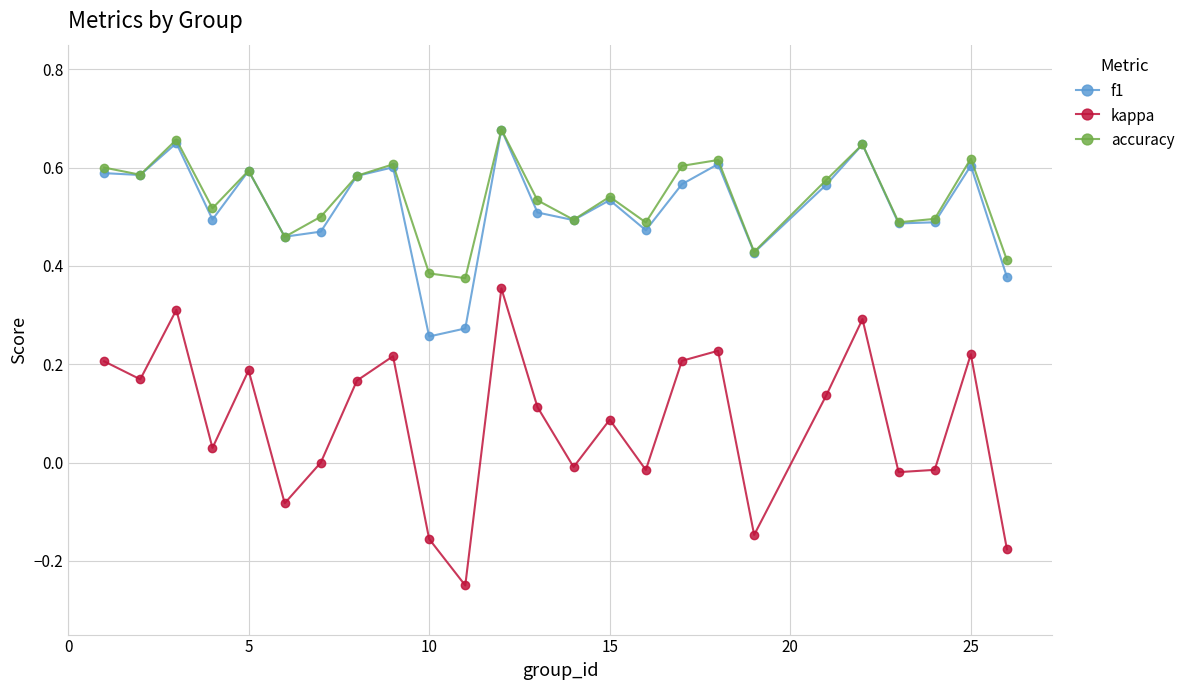

True or false: kappa has more than 0 interior local peaks.

True